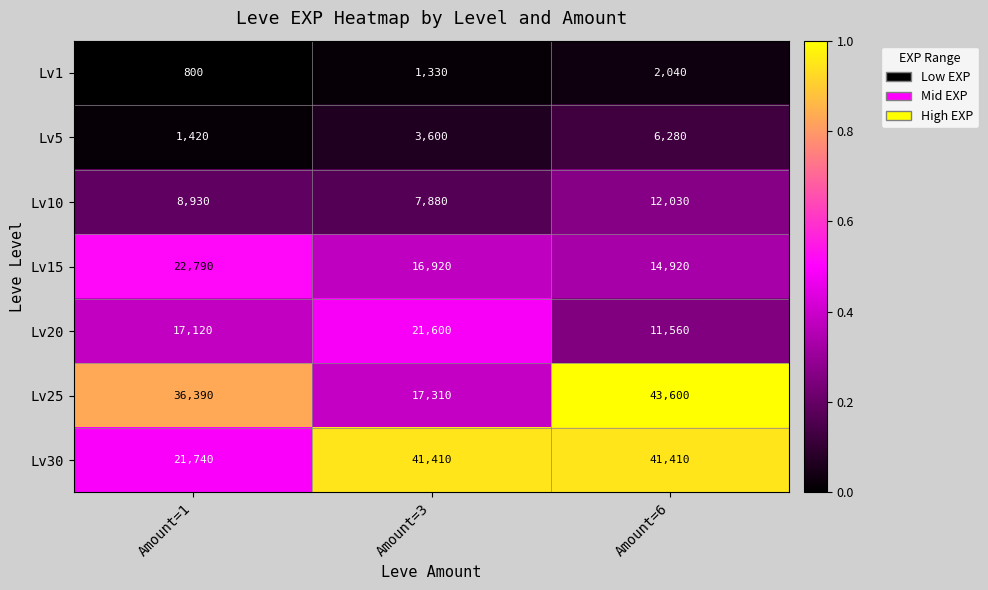

Between Amount=3 and Amount=6, which series saw the biggest shift?

Lv25